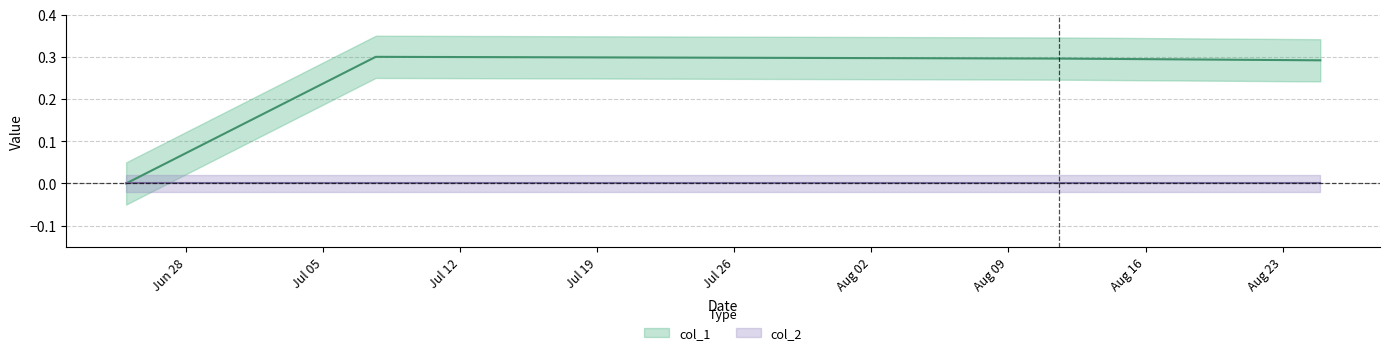

Reading left to right, transcribe all the data shown in this chart.

1624572776=0.0	1625674369=0.3	1628691312=0.3	1629843401=0.3